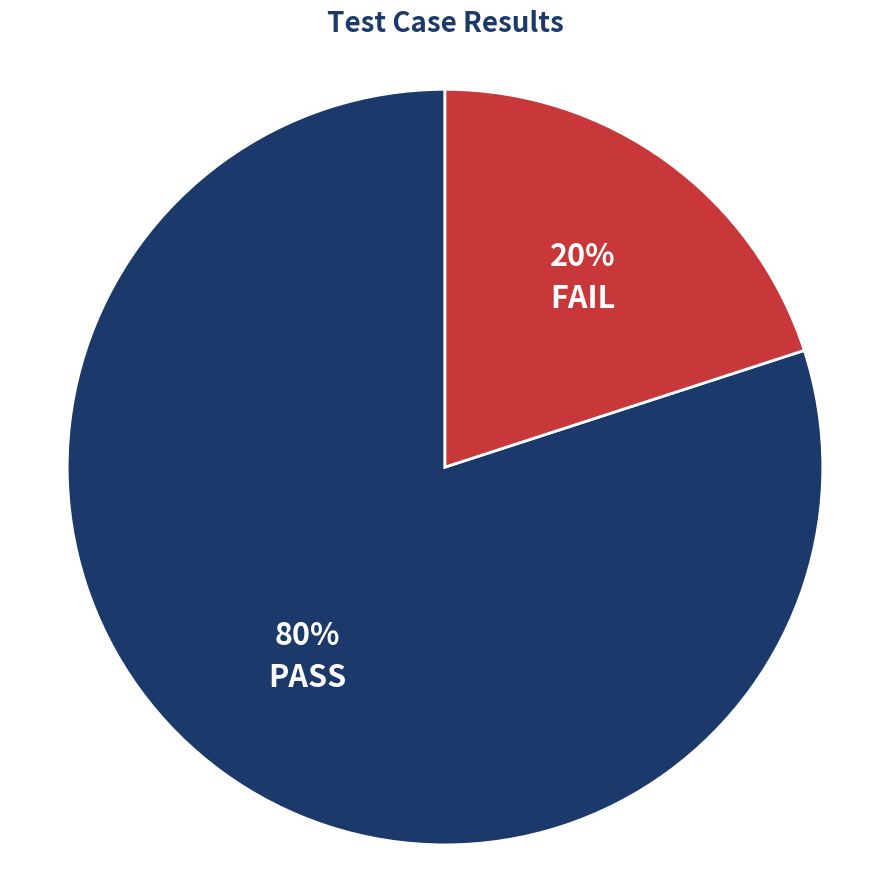

Which slice is the smallest?

FAIL